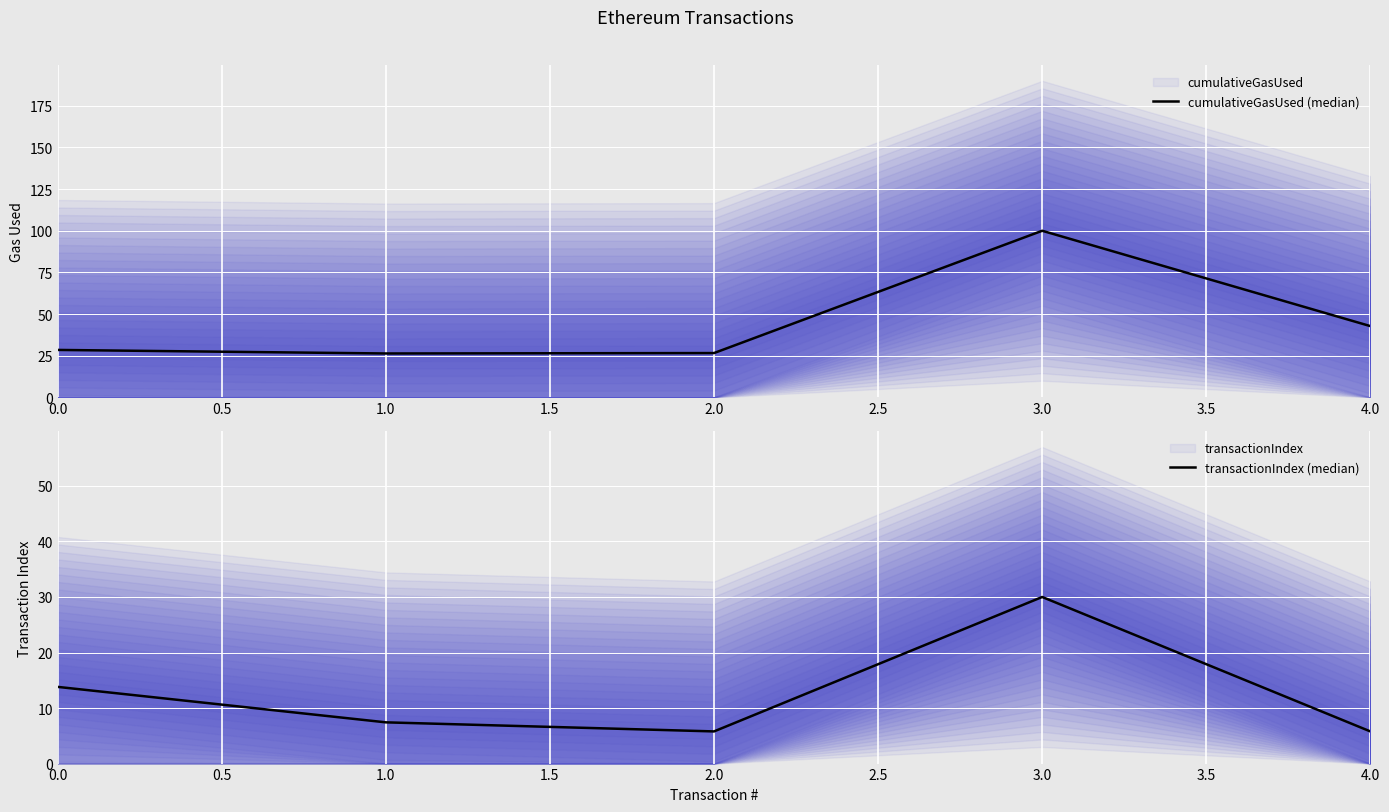

True or false: transactionIndex (median) and cumulativeGasUsed (median) intersect in this chart.

False